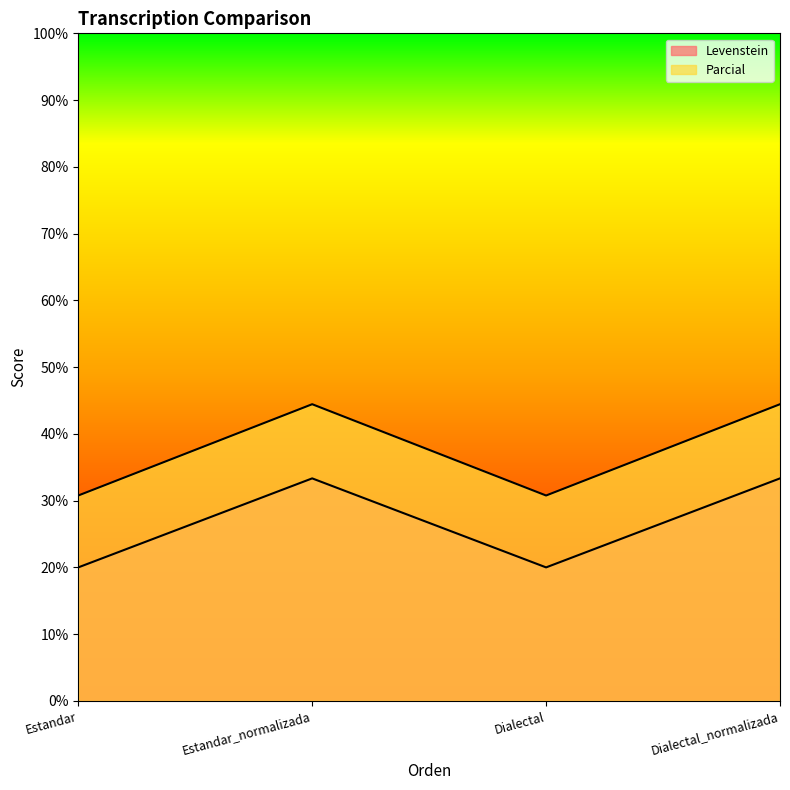

Between Dialectal and Estandar, which is larger?

Dialectal